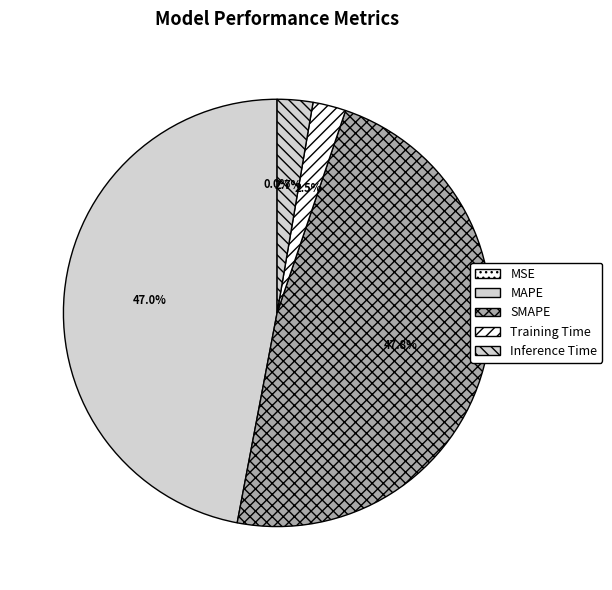

Rank the categories by value from highest to lowest.

SMAPE, MAPE, Inference Time, Training Time, MSE